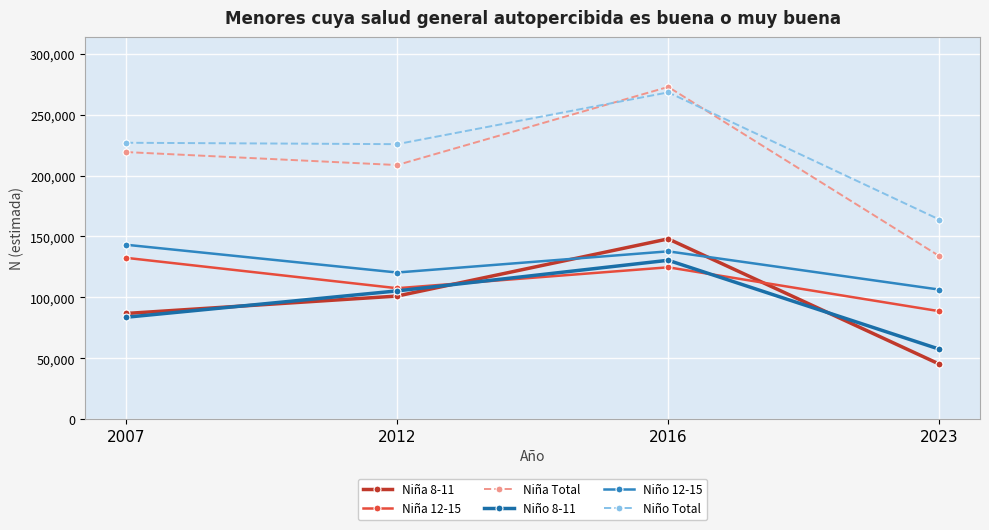

Read the Niña 12-15 value at 2016, to the nearest 100.

124700